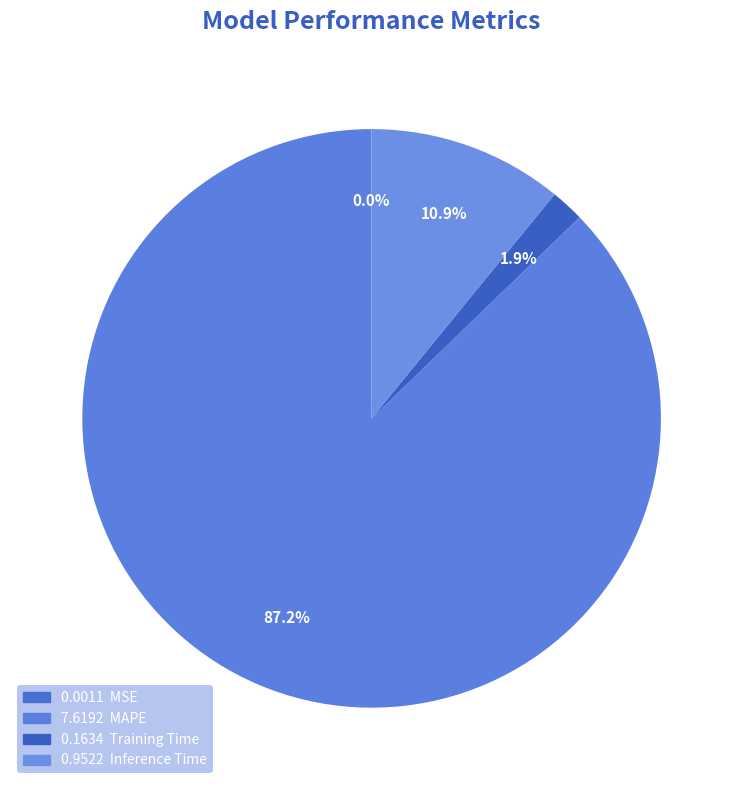

Which slice is the smallest?

MSE